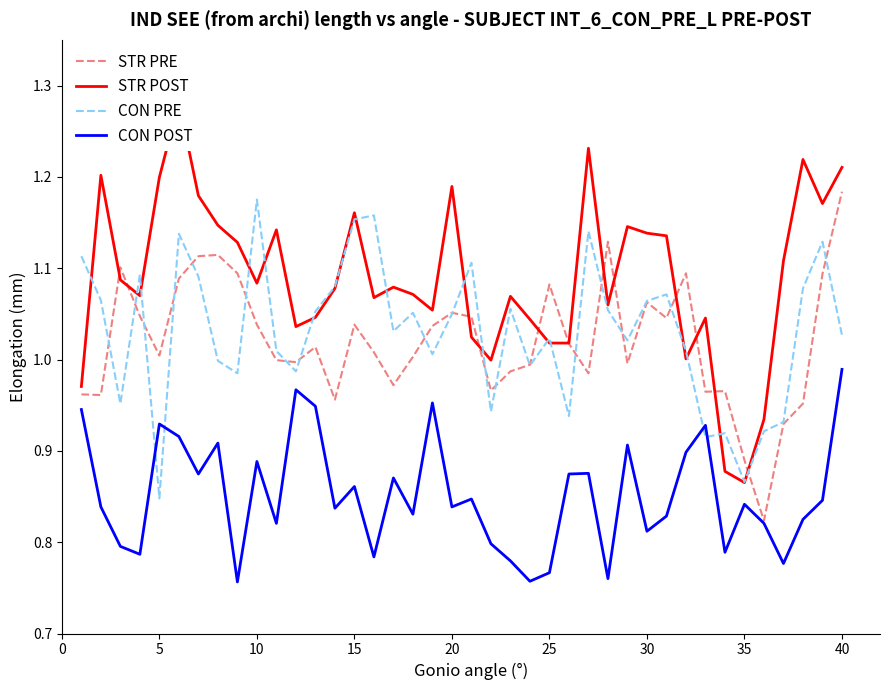

The STR PRE series shows 0.3 at 15. True or false?

False